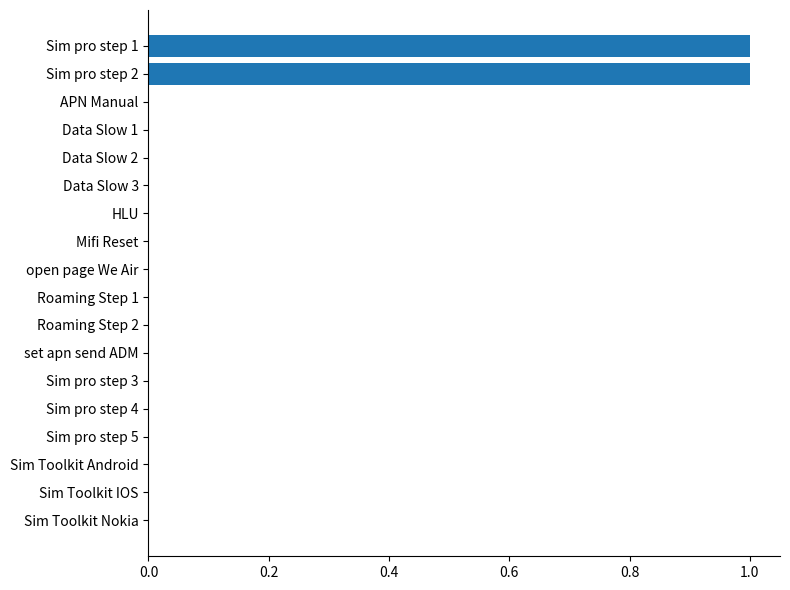

Are the bars horizontal?

Yes